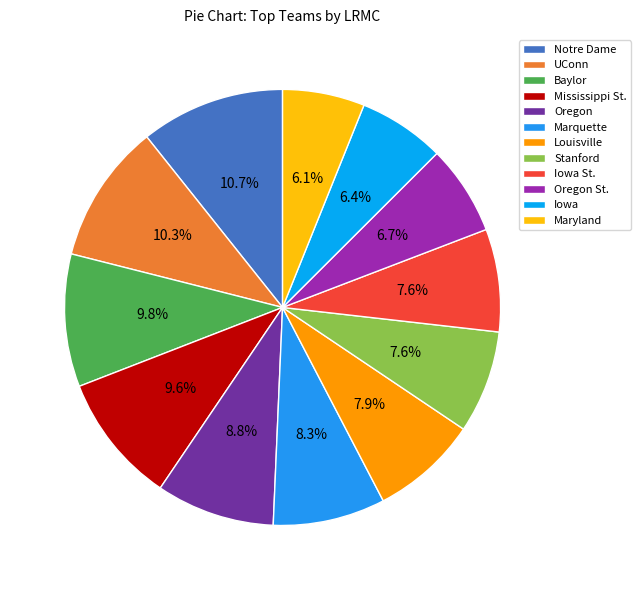

Which slice is the largest?

Notre Dame